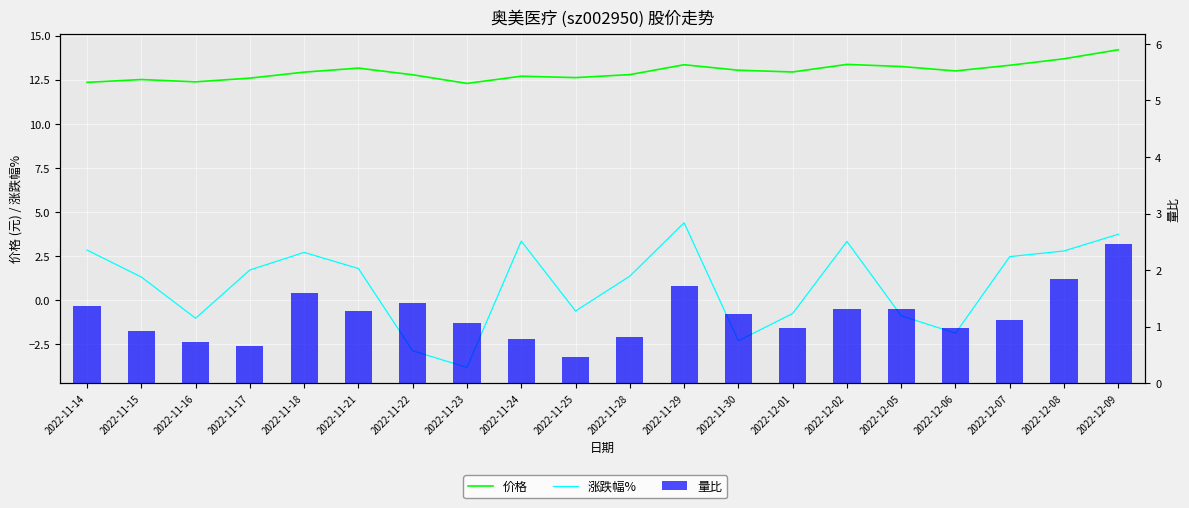

How many data points in 涨跌幅% are less than 1?

8